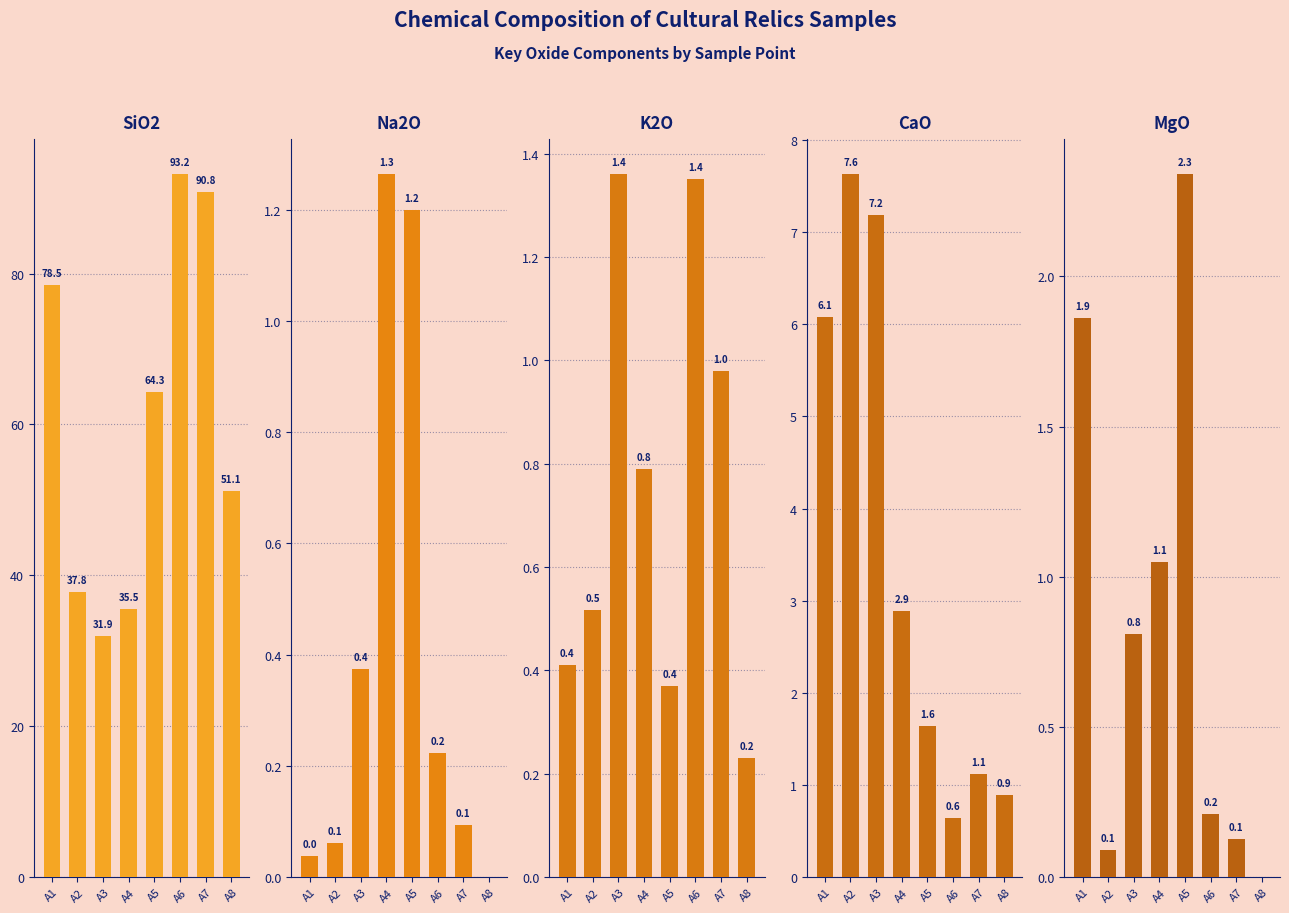

What is the total value across all series at A6?

95.6